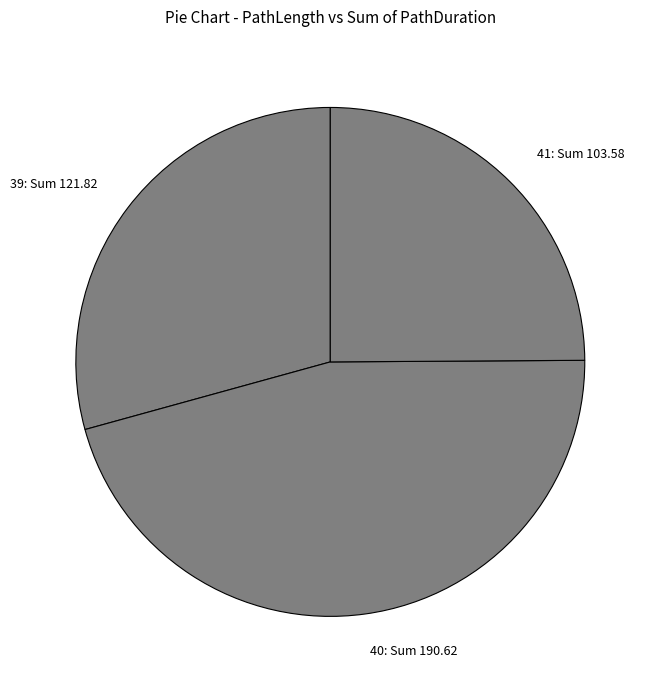

What is the smallest slice in the pie chart?

41: Sum 103.58